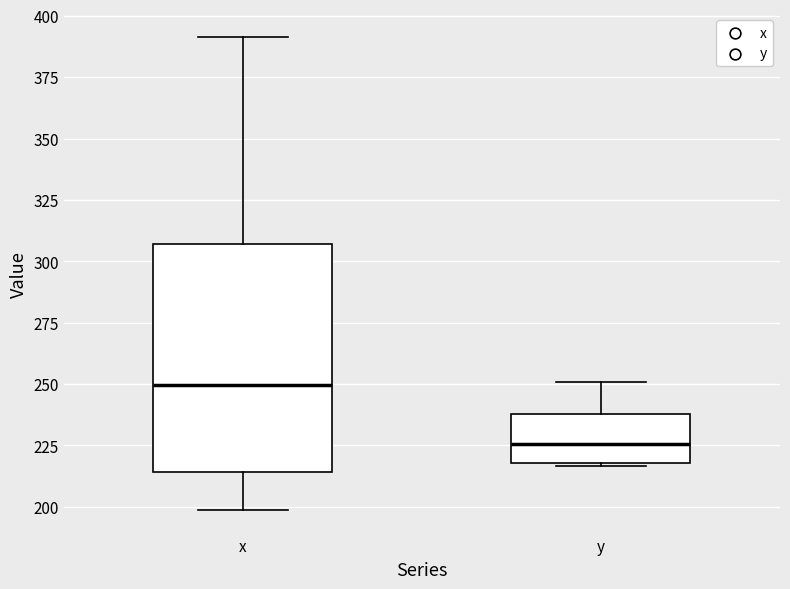

Which box has the lowest median line?

y